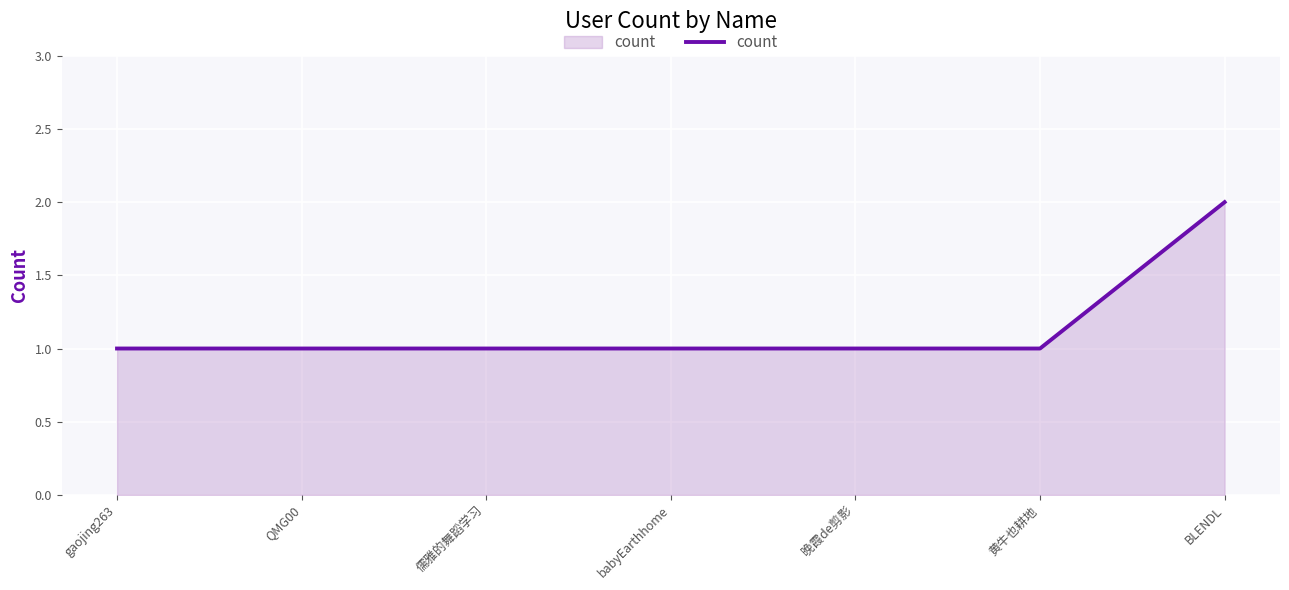

Which category has the highest value across all series?

BLENDL